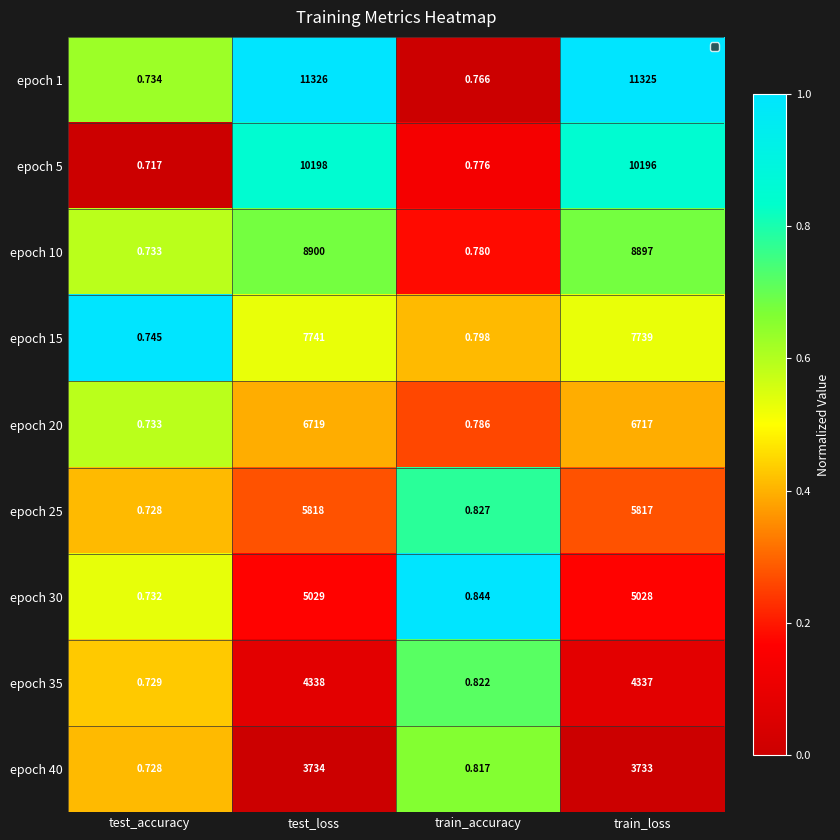

At which label is epoch 25 closest to 2909?

train_loss